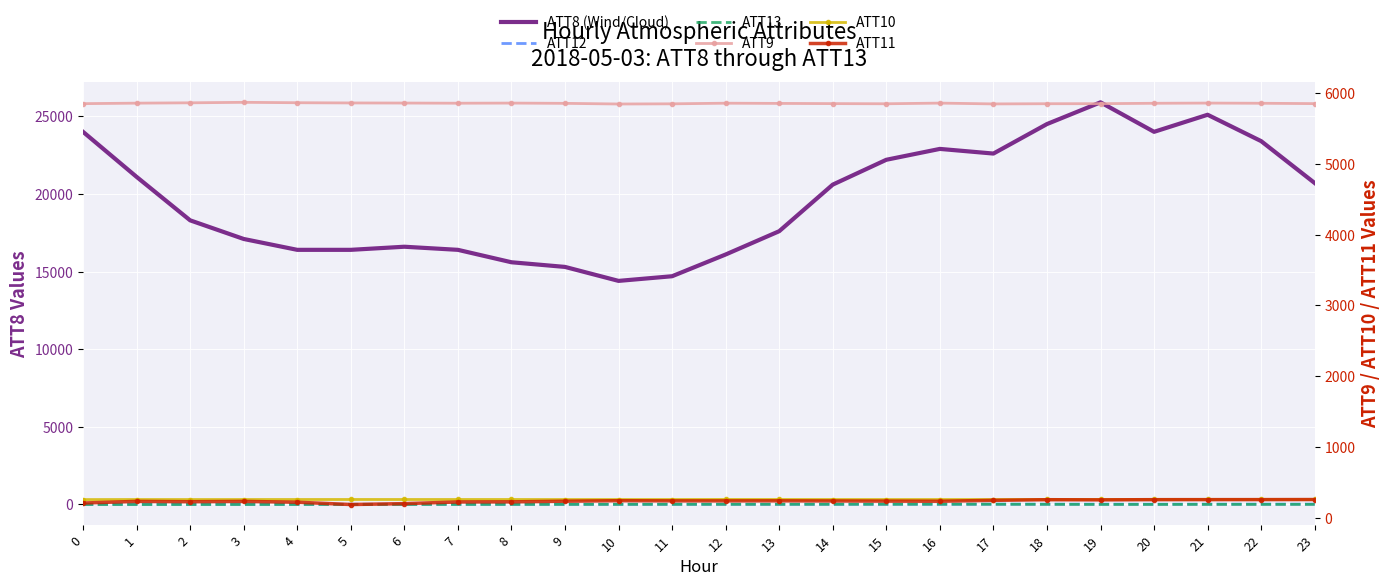

List the labels in order of ATT8 (Wind/Cloud) value, smallest first.

10, 11, 9, 8, 12, 4, 5, 7, 6, 3, 13, 2, 14, 23, 1, 15, 17, 16, 22, 0, 20, 18, 21, 19